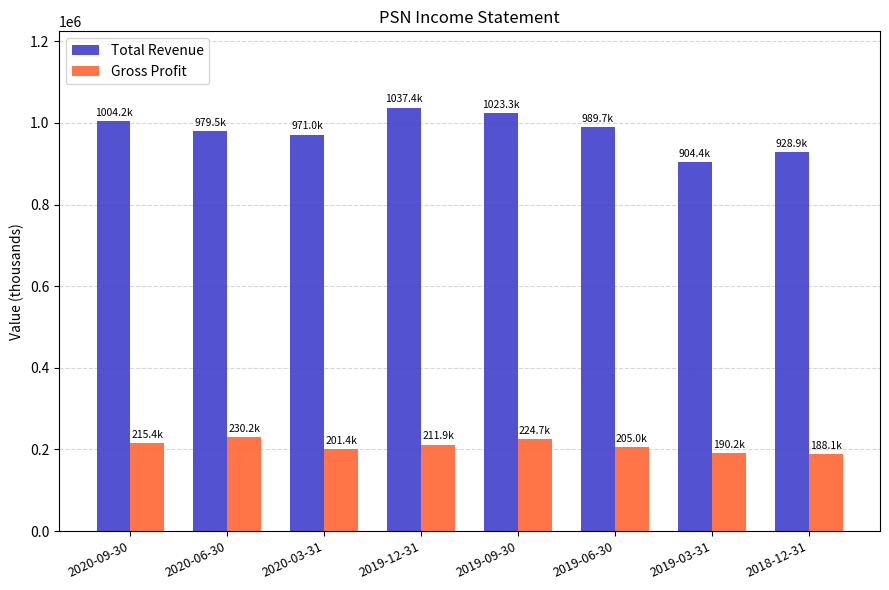

Which series has the widest spread of values?

Total Revenue